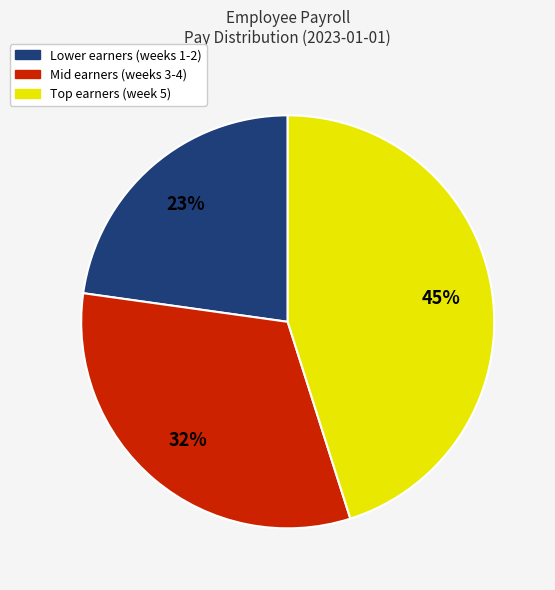

Is there a majority slice in this chart?

No